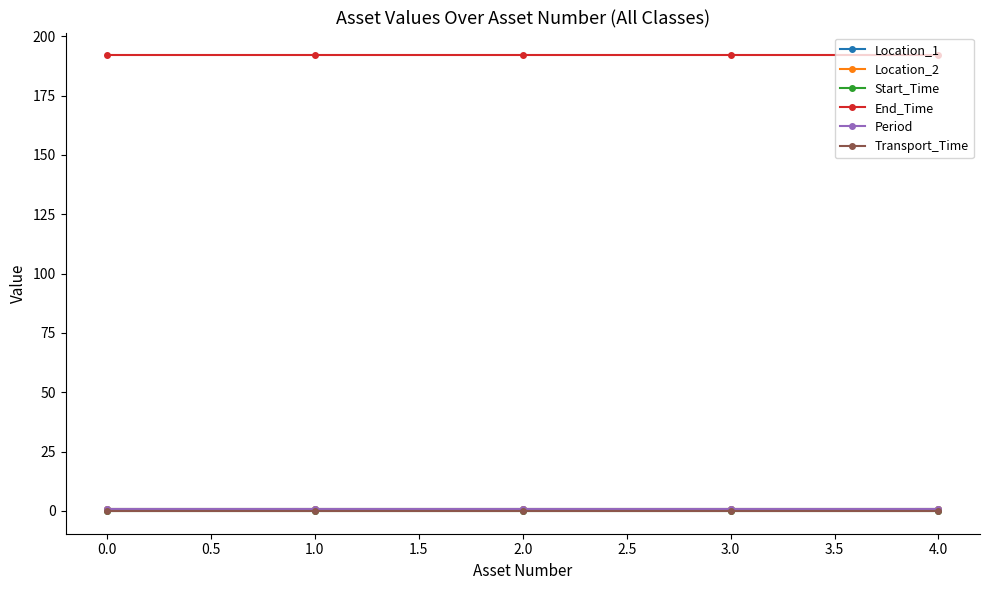

What is the value of the Location_2 point at the 1st from the left?

1